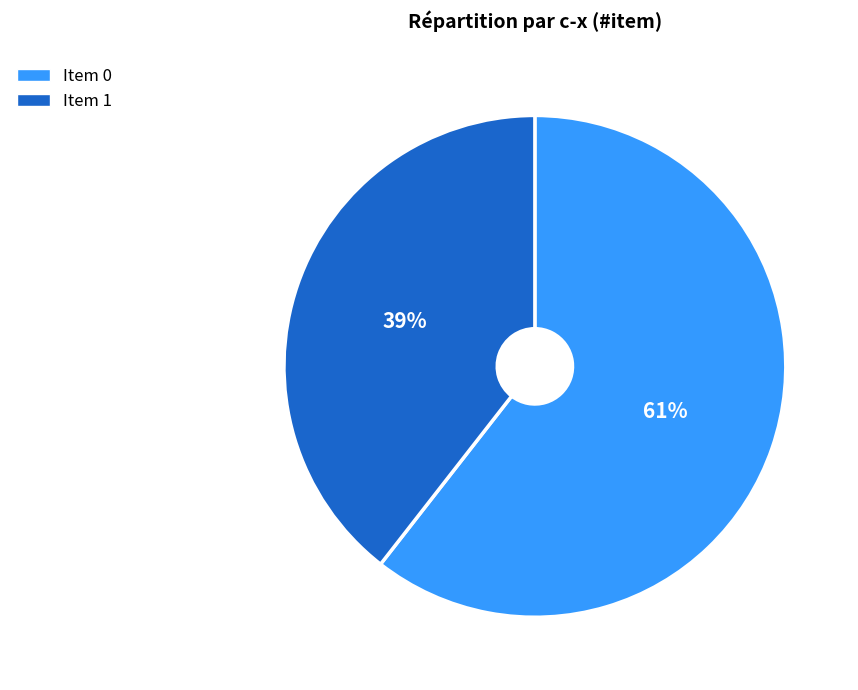

Is there any slice that represents more than half of the pie?

Yes